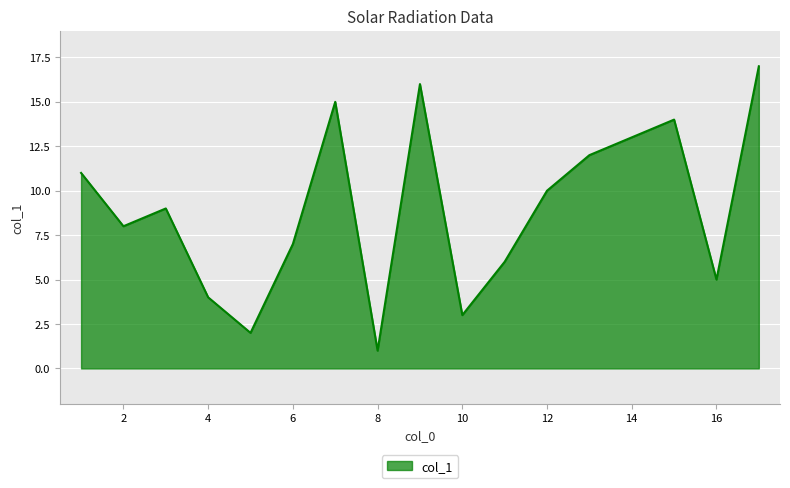

What is the minimum value shown in the chart?

1